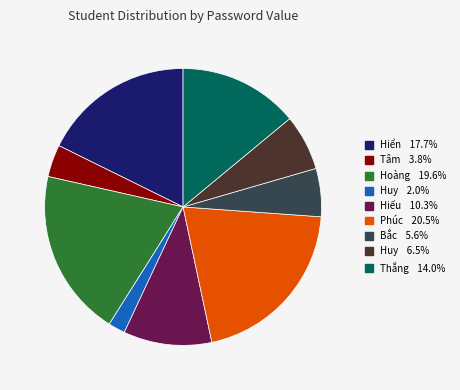

Does any single category account for the majority?

No